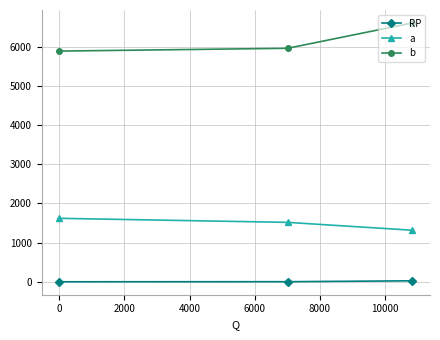

How many lines are shown in the chart?

3